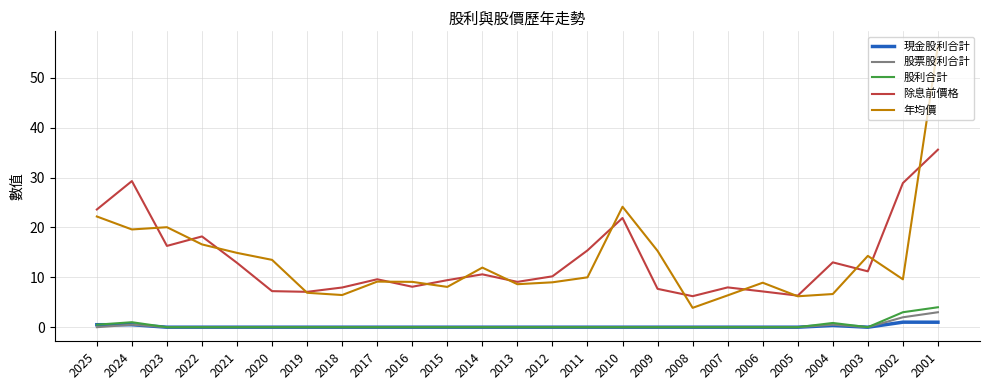

Which series has the largest range (max minus min)?

年均價